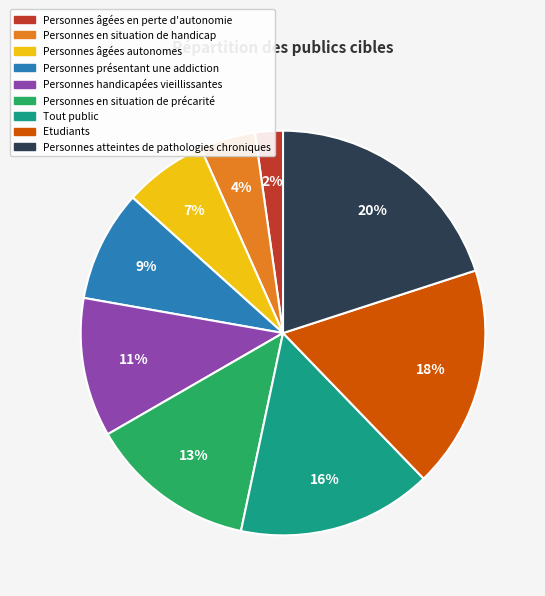

True or false: Etudiants accounts for 28% of the total.

False